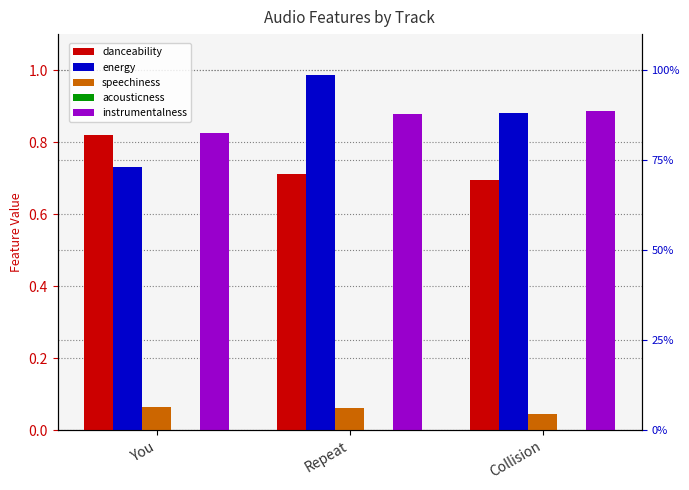

How many danceability values are between 0 and 1?

3